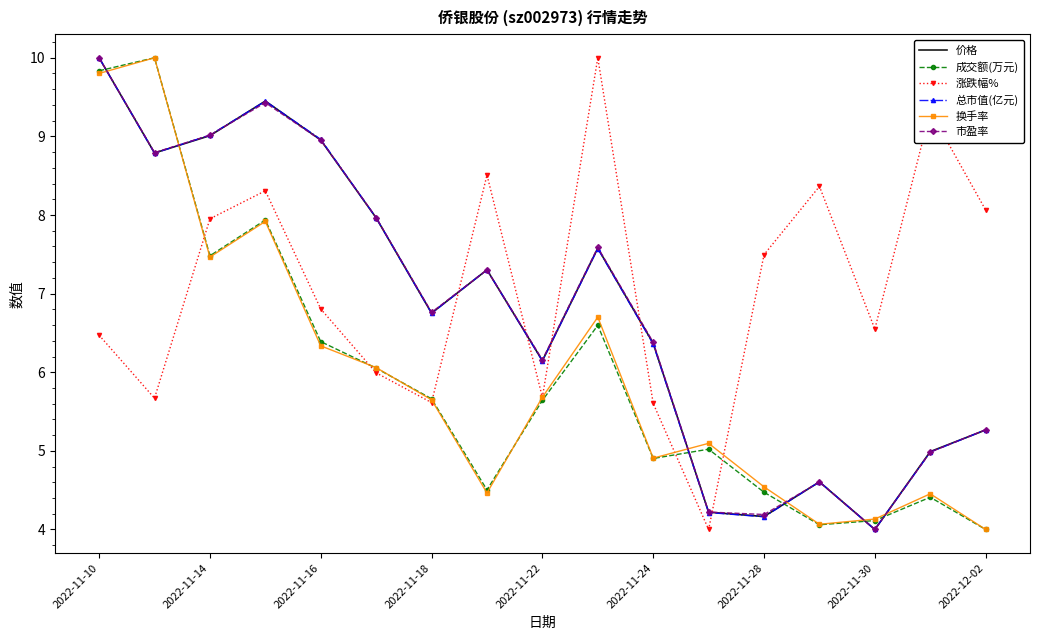

Which series ends up on top after the final intersection of 市盈率 and 涨跌幅%?

涨跌幅%